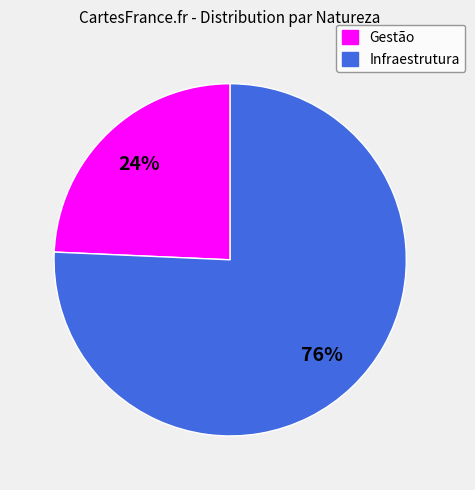

Rank the categories by value from highest to lowest.

Infraestrutura, Gestão